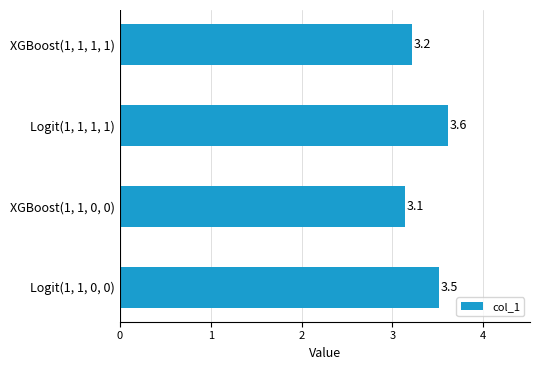

What is the average value?

3.4